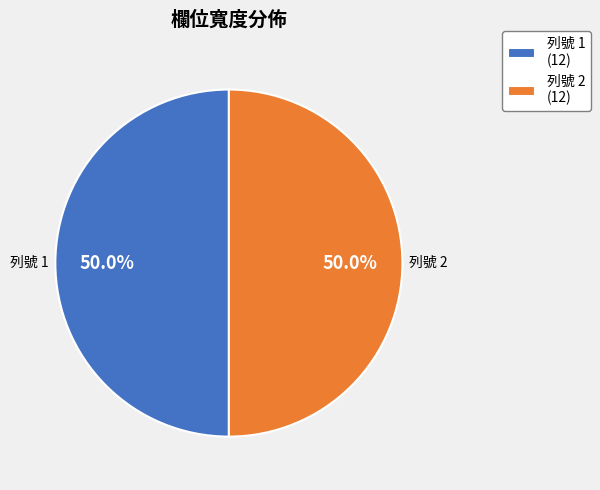

Combined, do 列號 1 and 列號 2 account for over 50%?

Yes